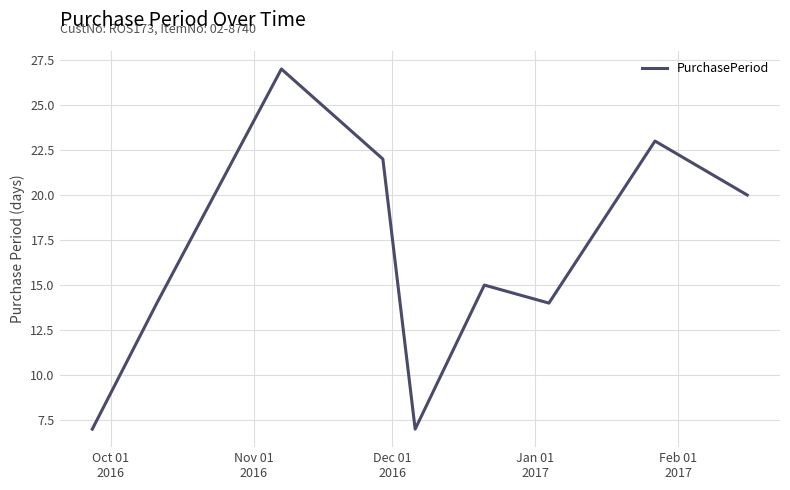

What is the difference between the maximum and minimum values?

20